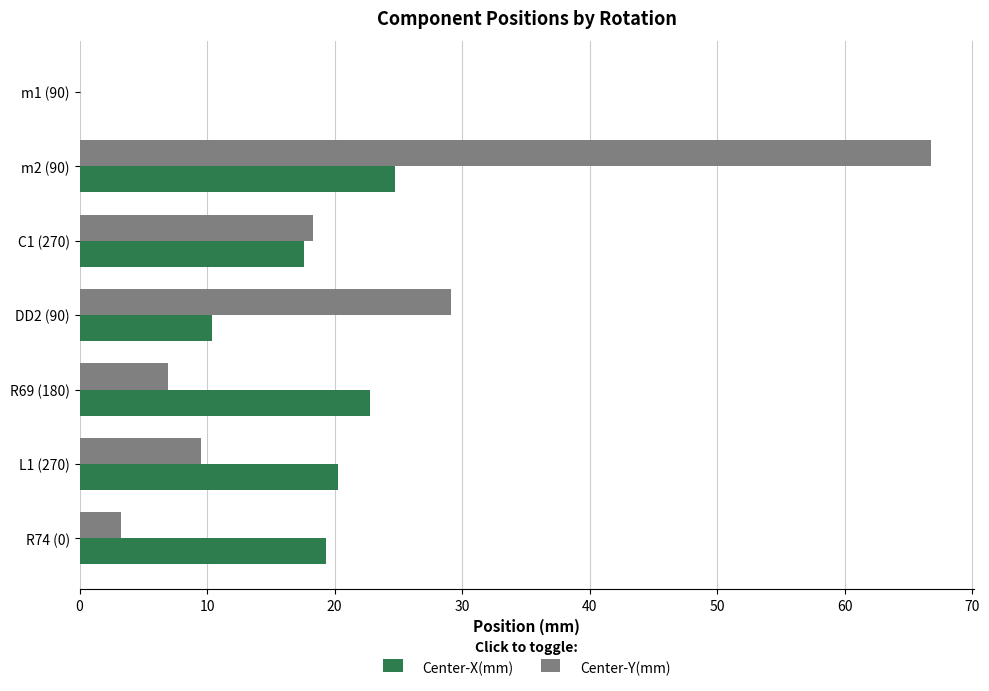

True or false: Center-Y(mm) has a value of 29.1 at DD2 (90).

True